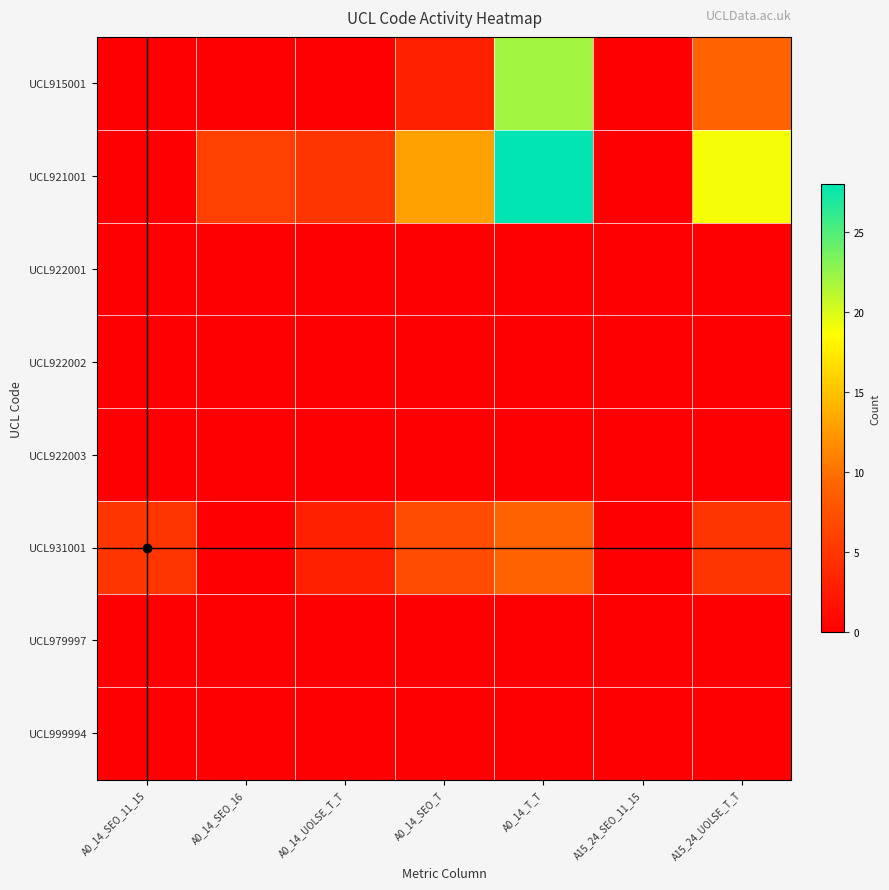

Which has a higher value, A0_14_SEO_11_15 or A0_14_T_T?

A0_14_T_T